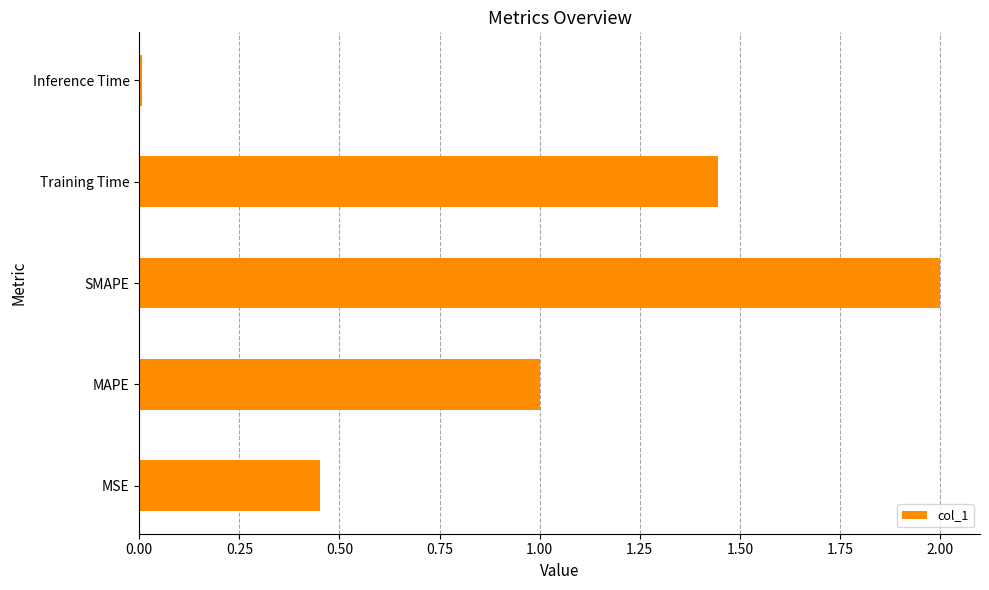

How many distinct data groups are displayed?

1